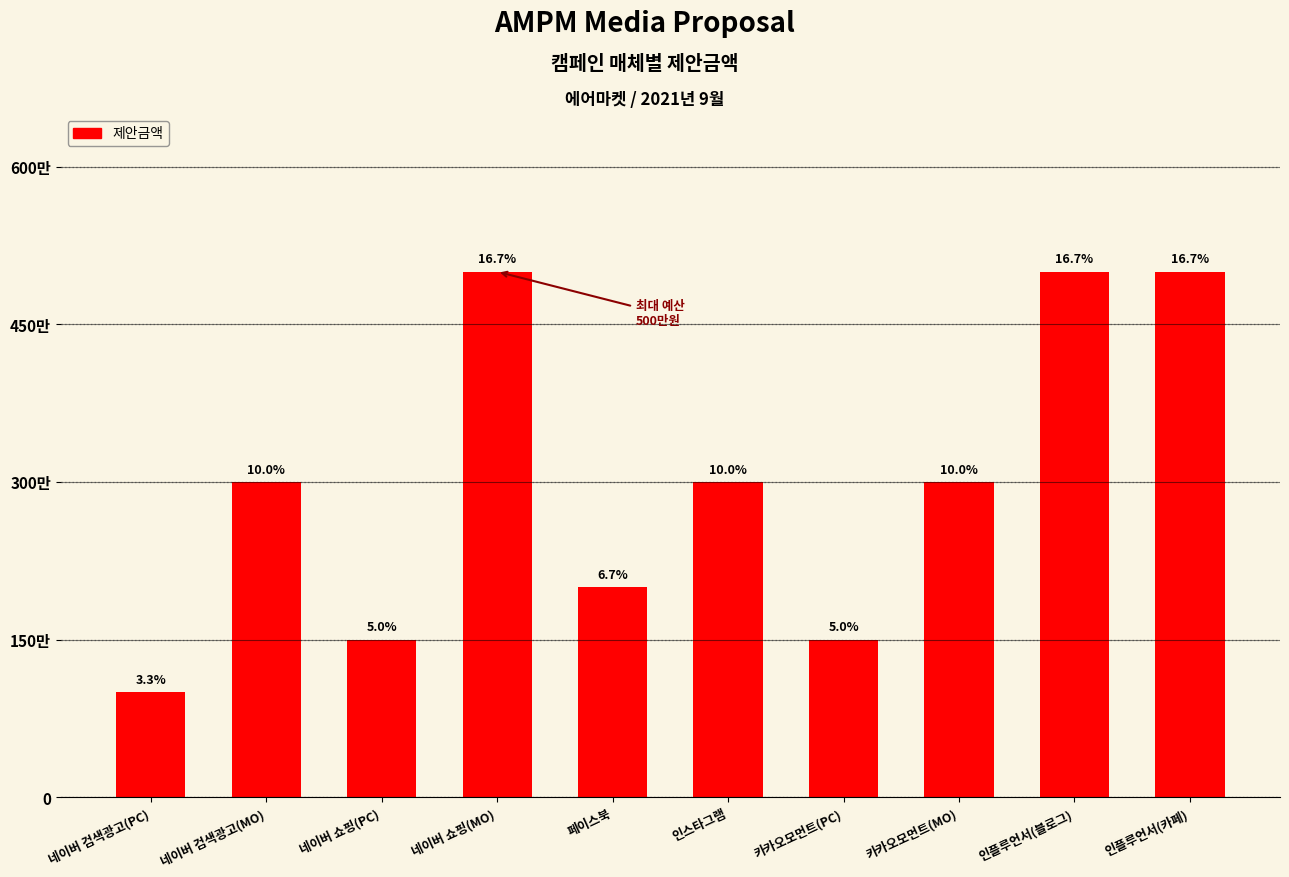

Does the chart contain any negative values?

No